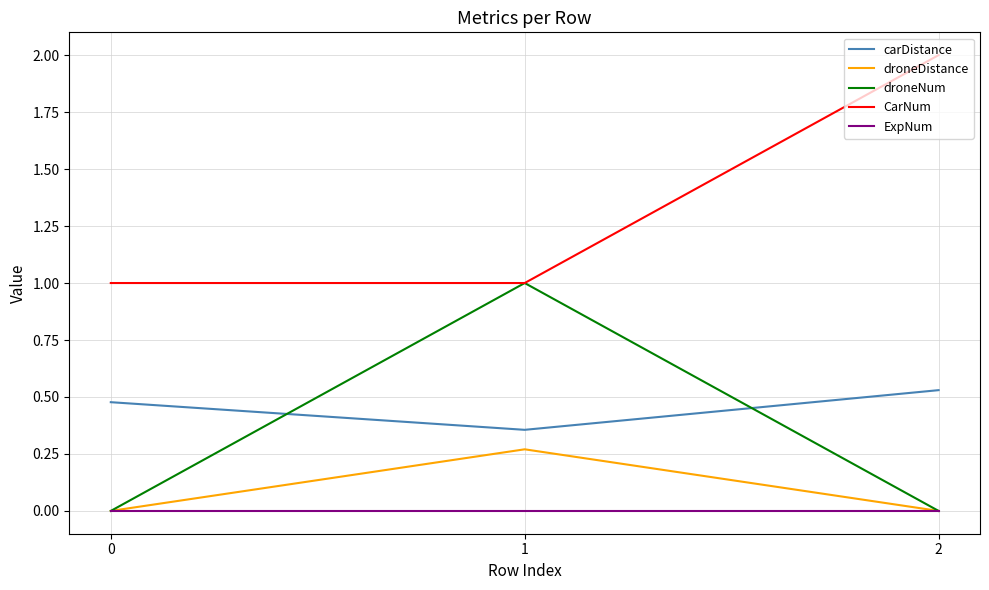

What is the spread (max minus min) of values at 2?

2.0